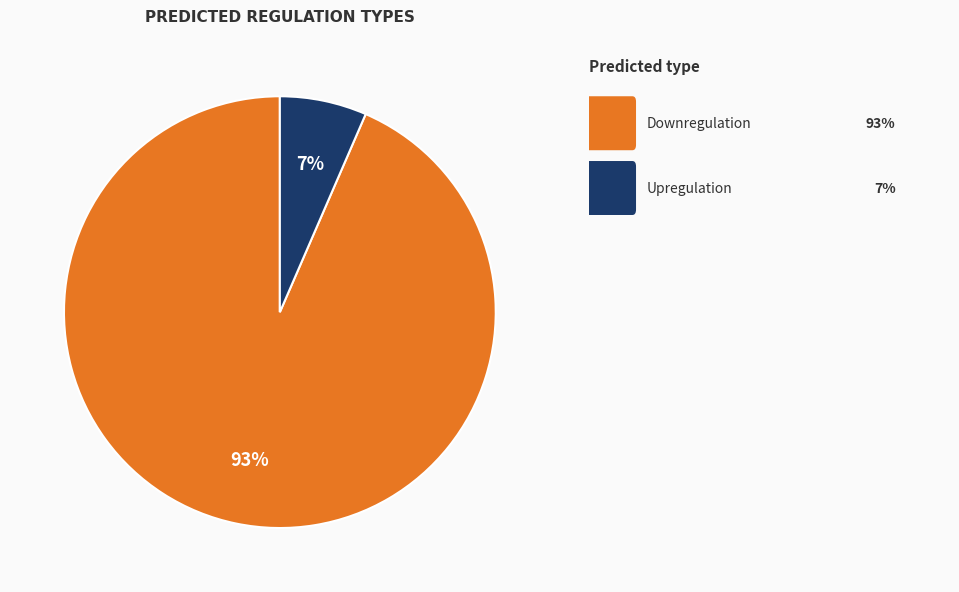

To the nearest percent, what is the average slice percentage?

50%